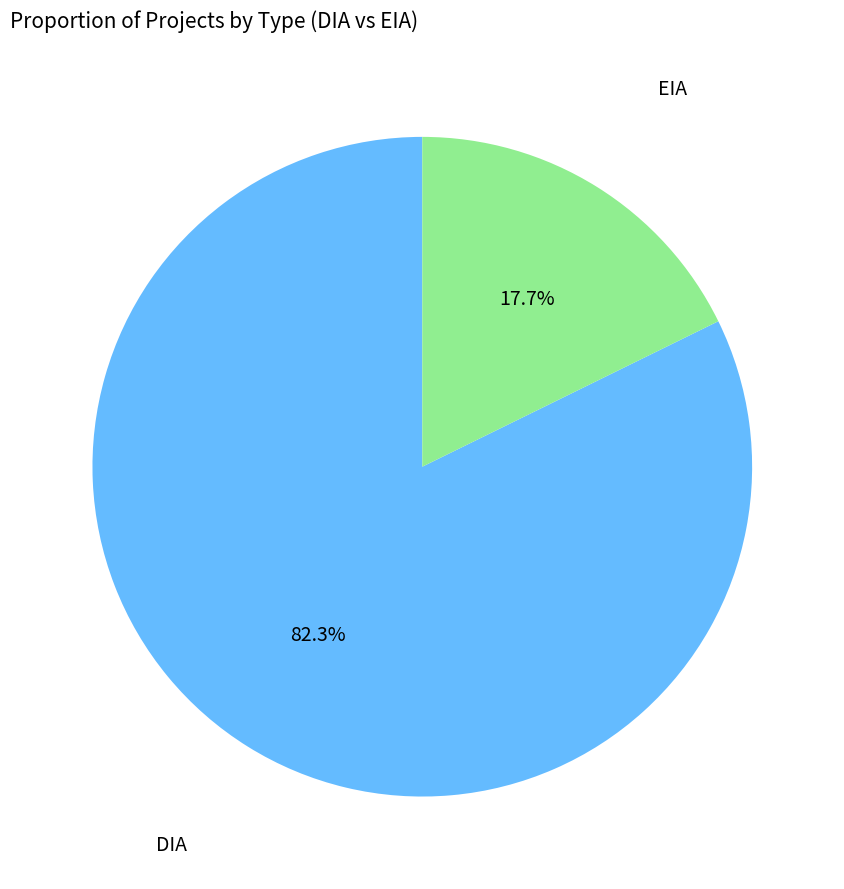

To the nearest percent, what is the difference between the largest and smallest slice percentages?

65%